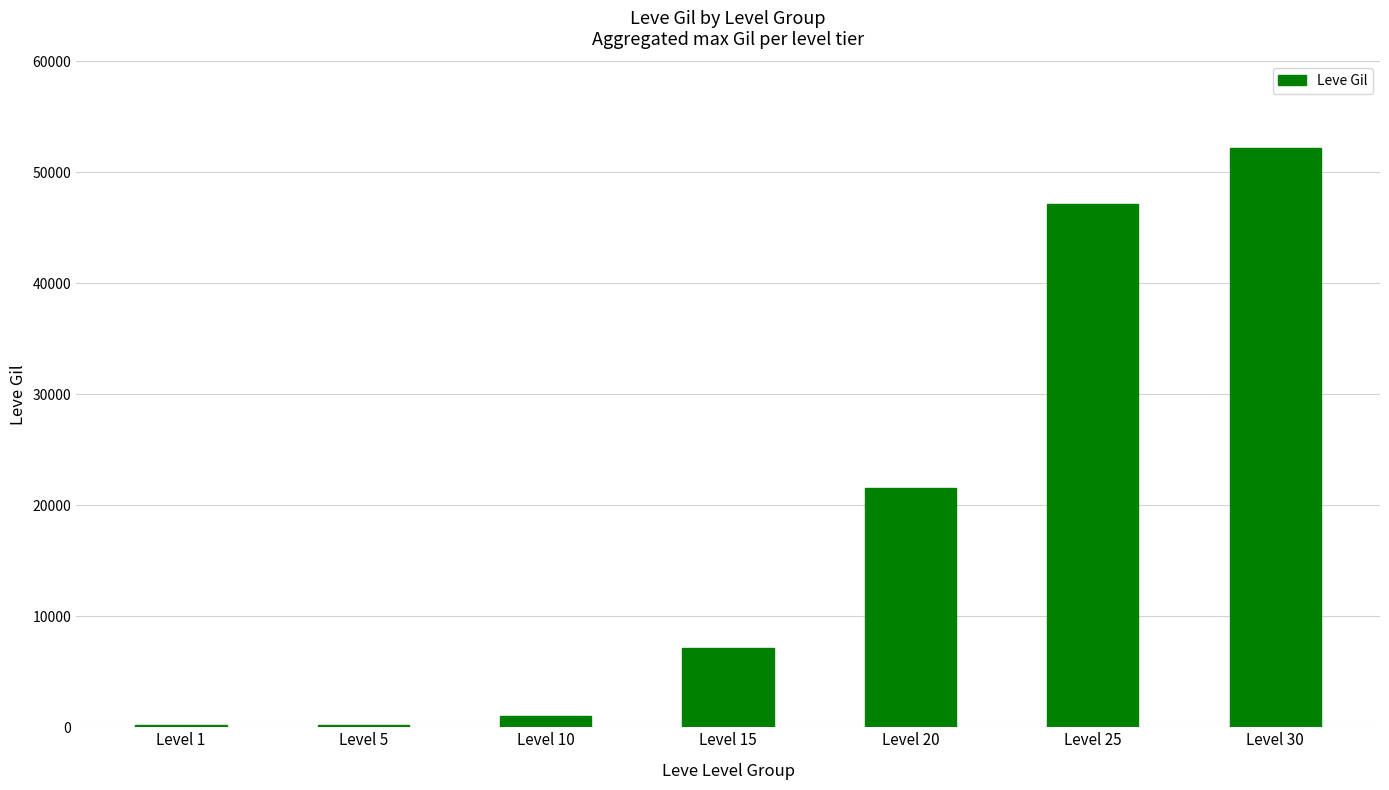

Which label corresponds to the largest value in the chart?

Level 30